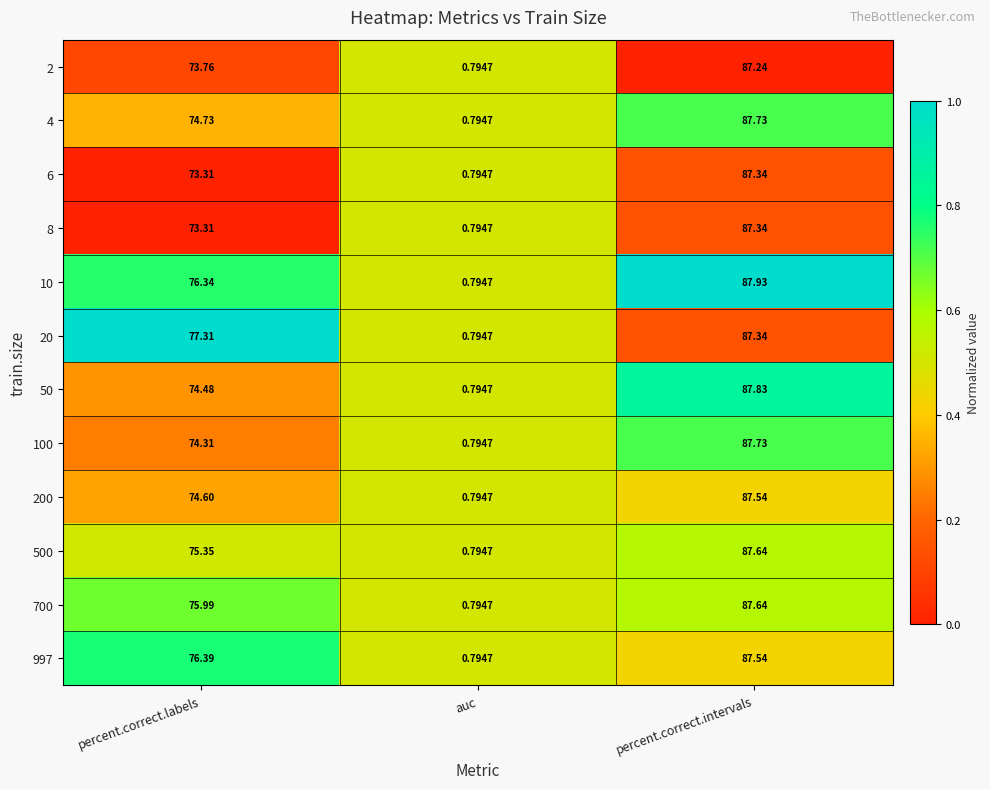

List the labels in order of 100 value, smallest first.

auc, percent.correct.labels, percent.correct.intervals